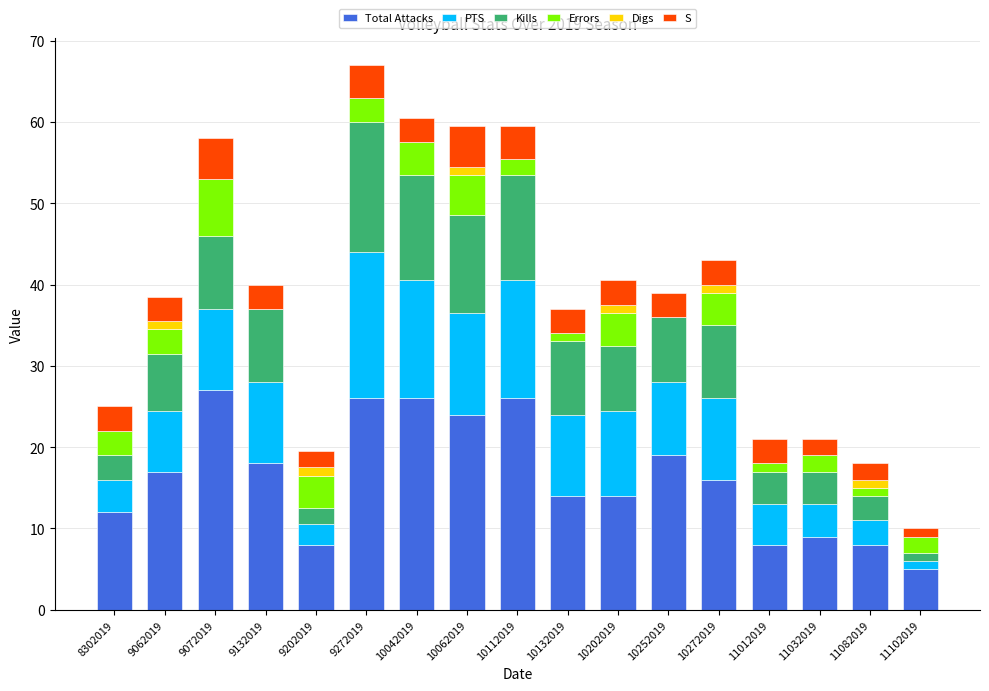

The value of Total Attacks at 10132019 is 22.3. True or false?

False